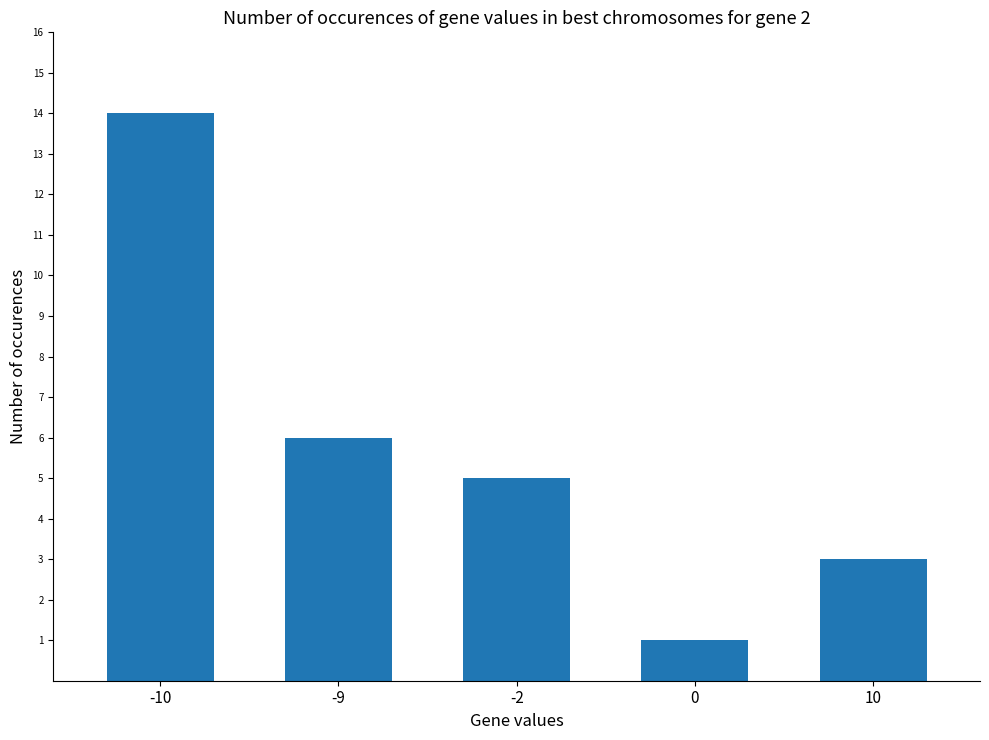

True or false: the data shows 10 at -9.

False